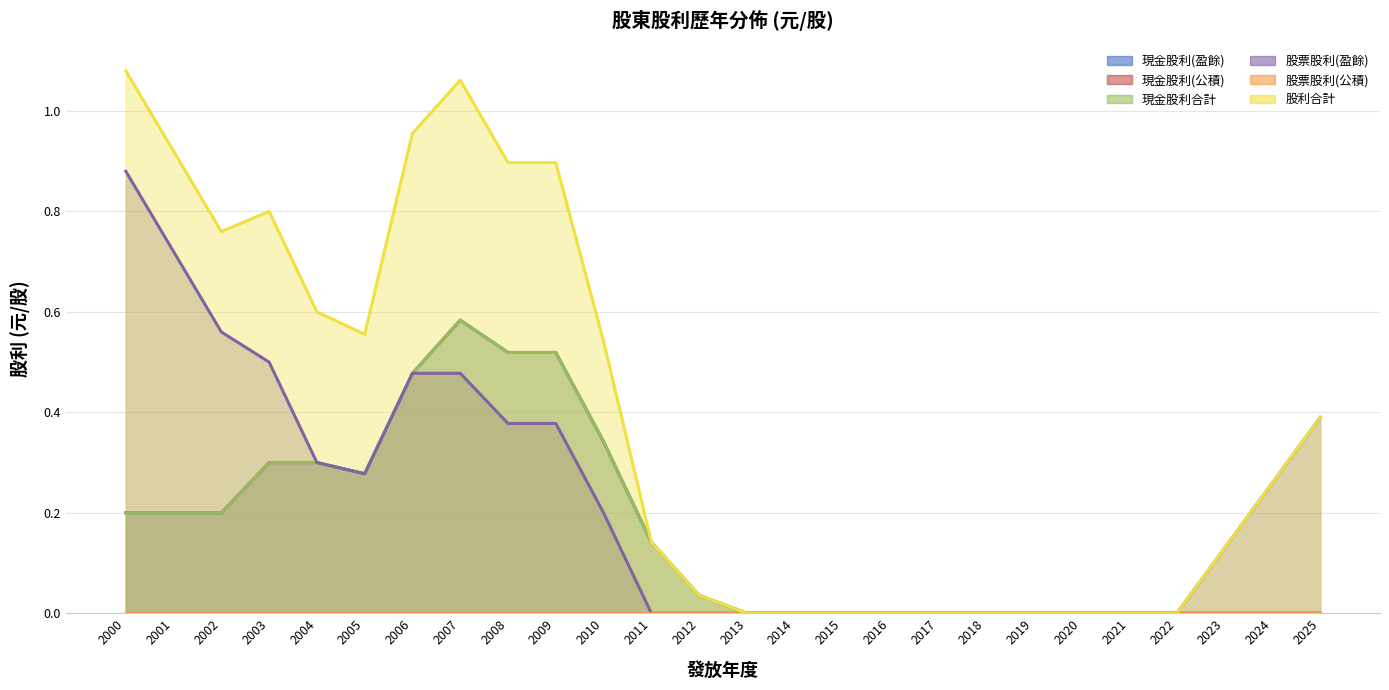

What is the value of the 現金股利合計 point at the 10th from the left?

0.5